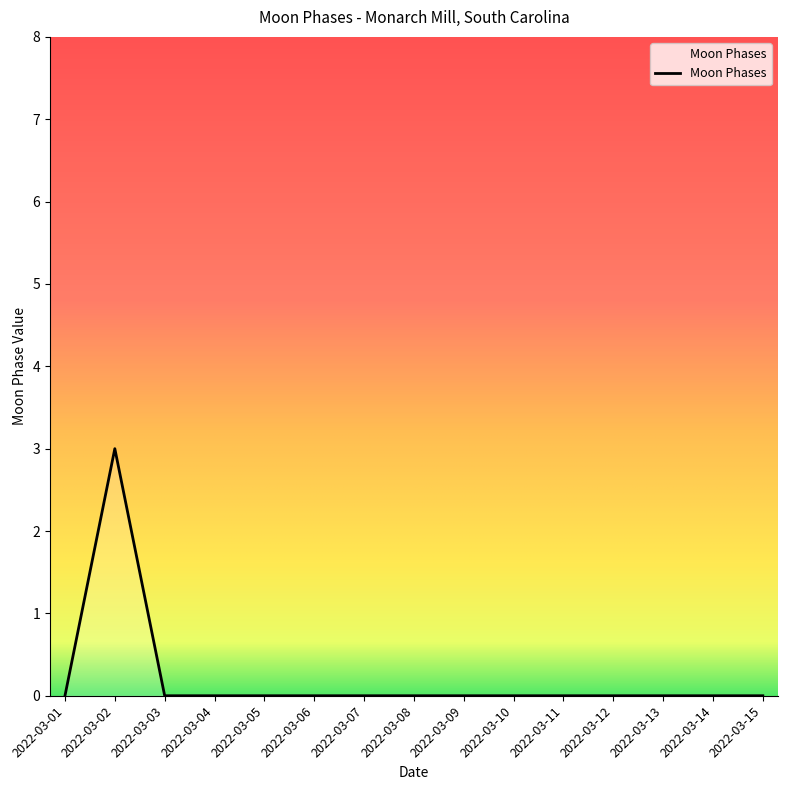

What is the difference between the maximum and minimum values?

3